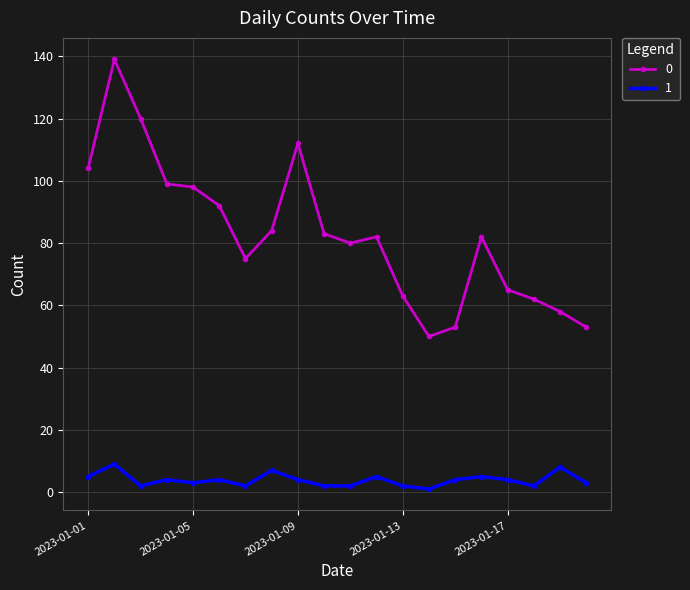

What is the greatest value displayed?

139